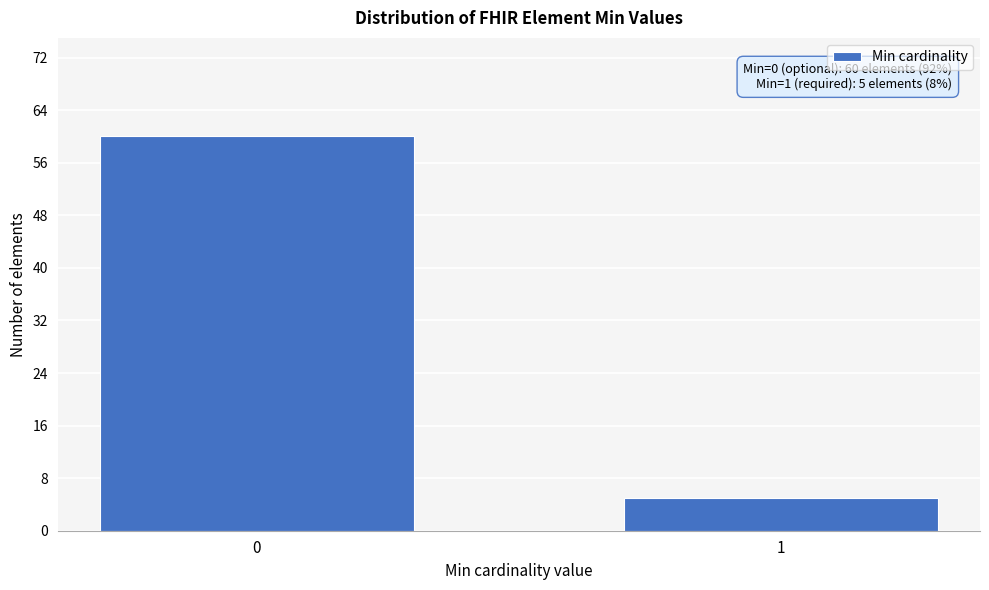

Reading left to right, transcribe all the data shown in this chart.

0=60	1=5